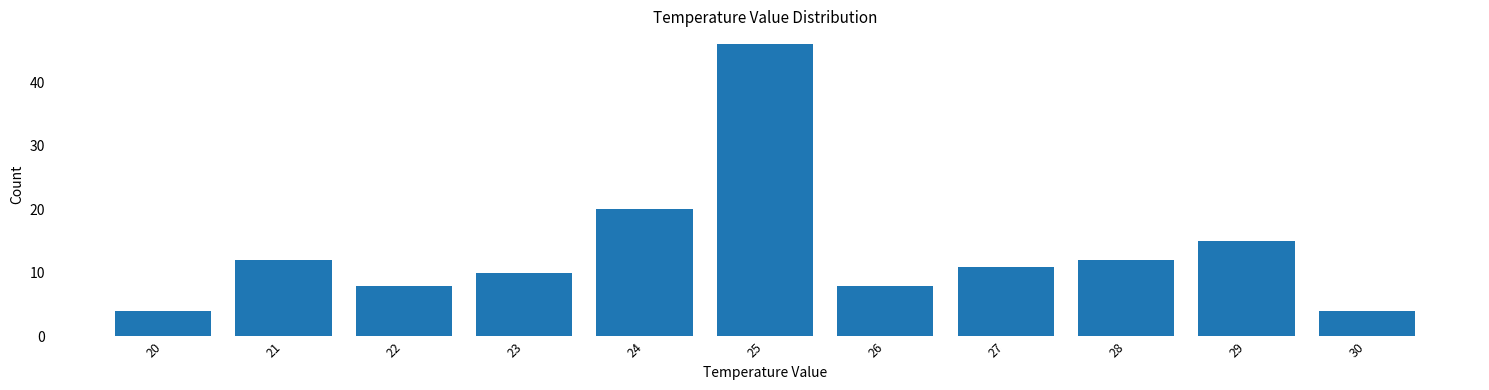

Reading left to right, list all the values displayed in this chart.

20=4	21=12	22=8	23=10	24=20	25=46	26=8	27=11	28=12	29=15	30=4